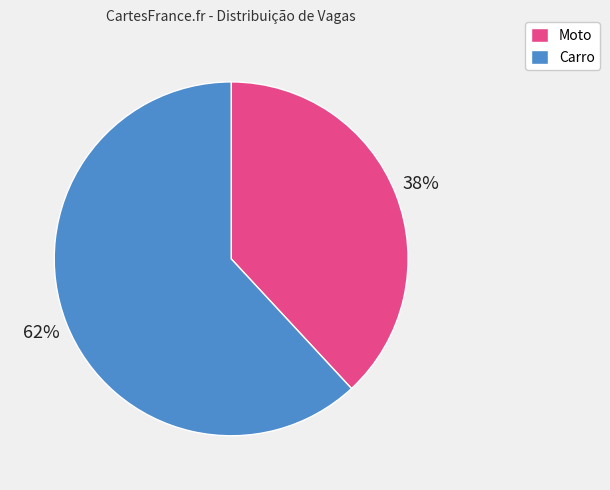

What is the largest slice in the pie chart?

Carro